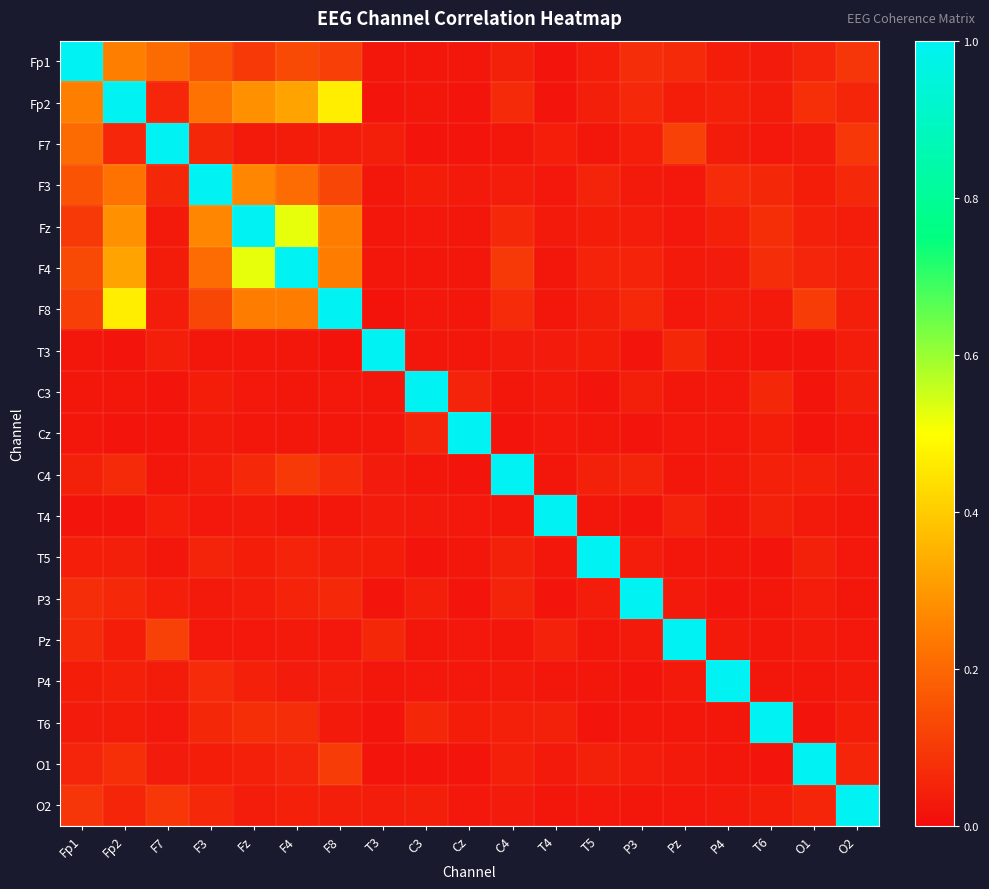

List the series in order of their peak value, lowest first.

Fp1, Fp2, F7, F3, Fz, F4, F8, T3, C3, Cz, C4, T4, T5, P3, Pz, P4, T6, O1, O2